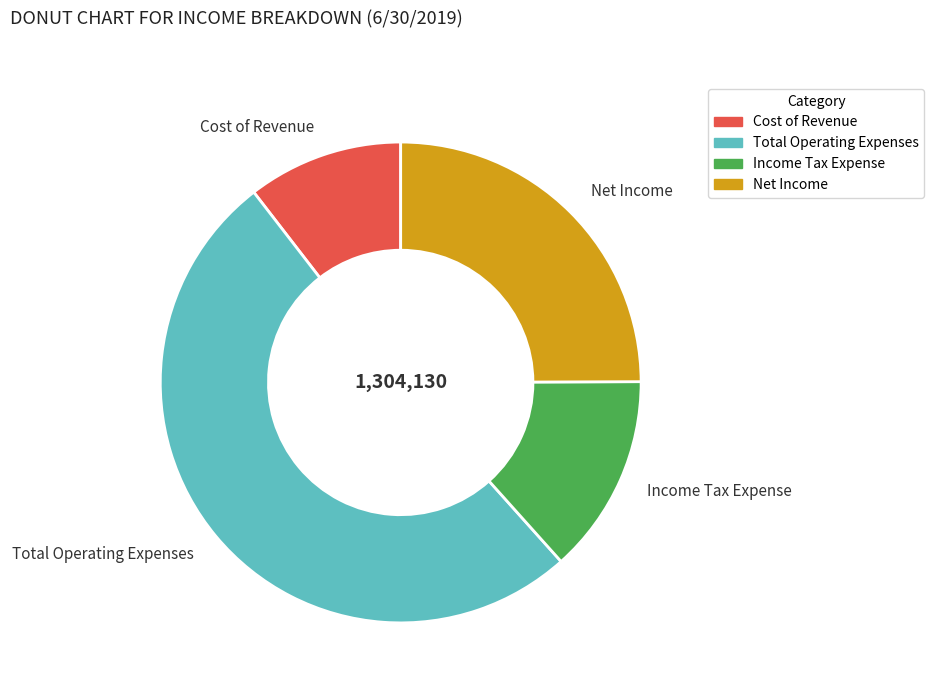

Combined, do Cost of Revenue and Income Tax Expense account for over 50%?

No